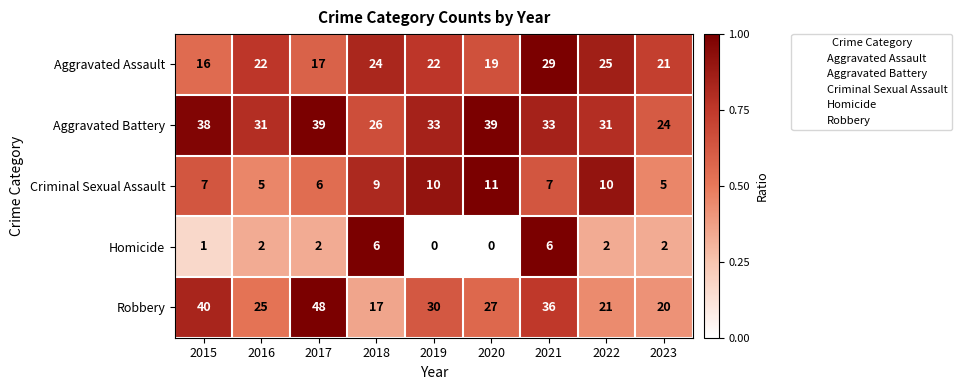

What is the greatest value displayed?

48